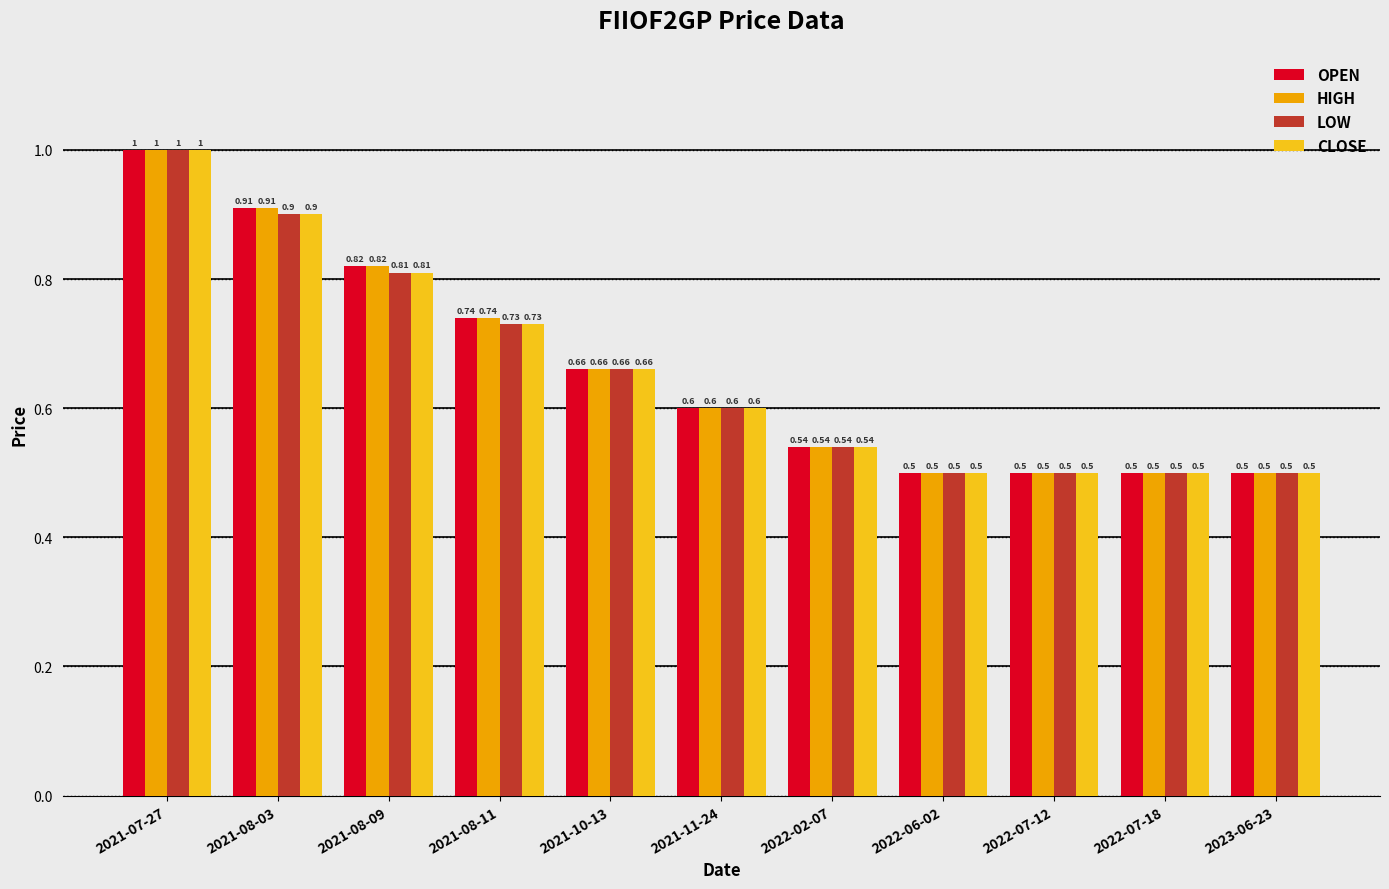

How many series are shown in this chart?

4